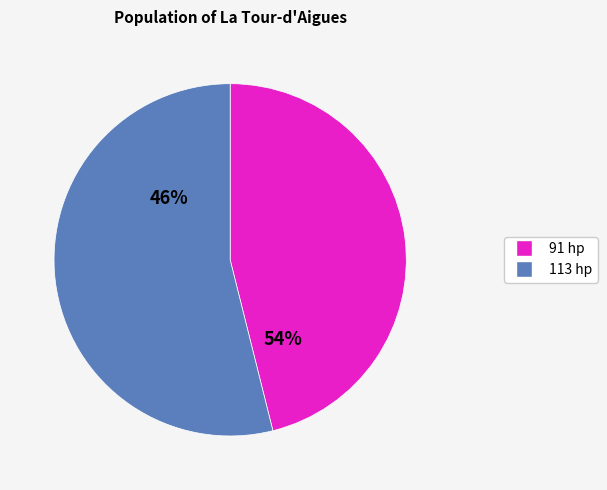

What is the change in value from 91 hp to 113 hp?

+4.4